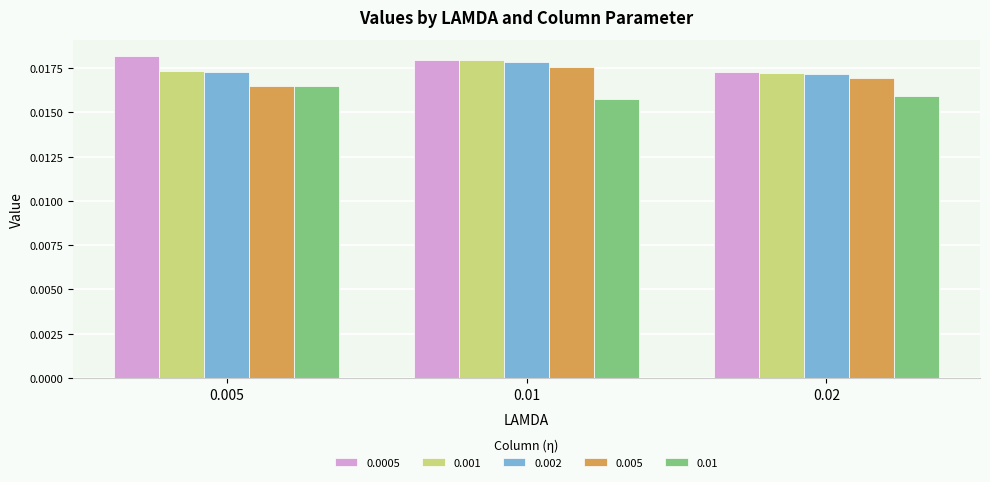

At how many categories does at least one series exceed 0?

3